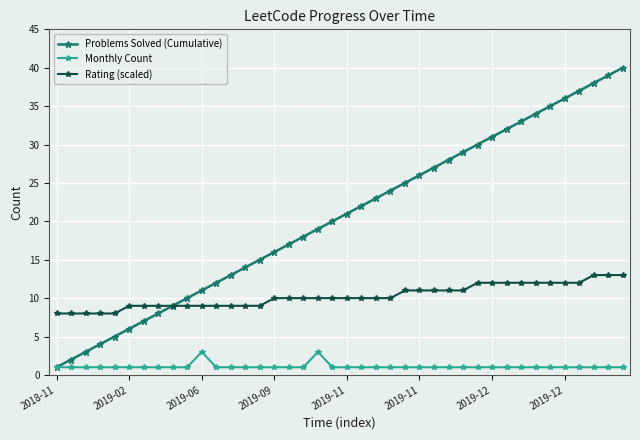

True or false: Problems Solved (Cumulative) has more than 2 points higher than both neighbors.

False